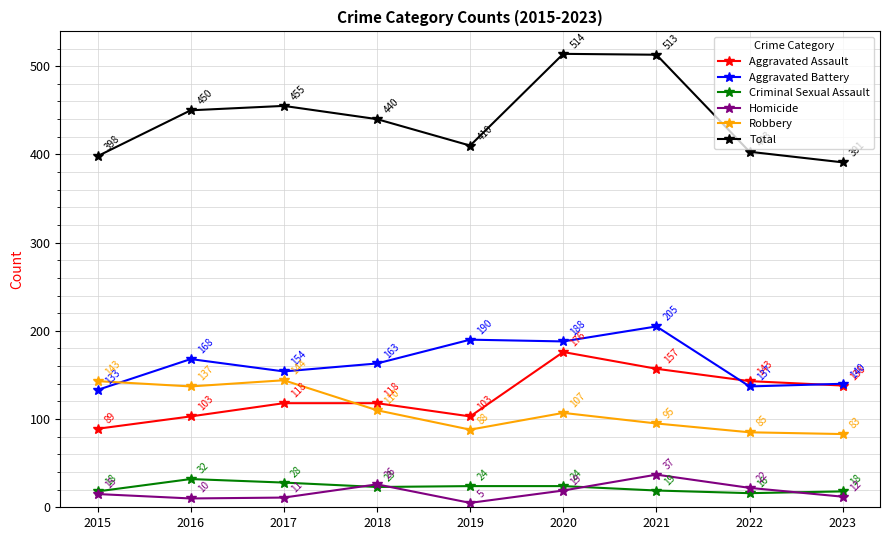

What is the average value of the Aggravated Assault series?

127